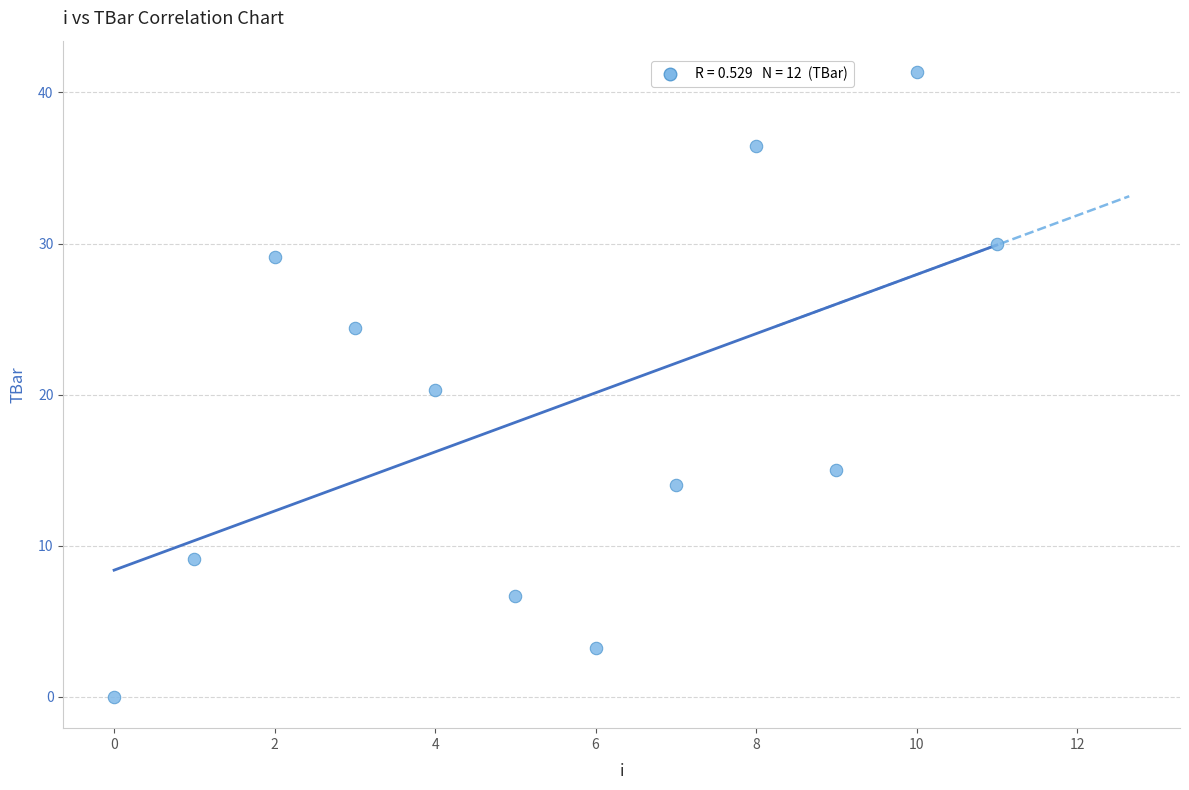

What is the average Y value?

19.1